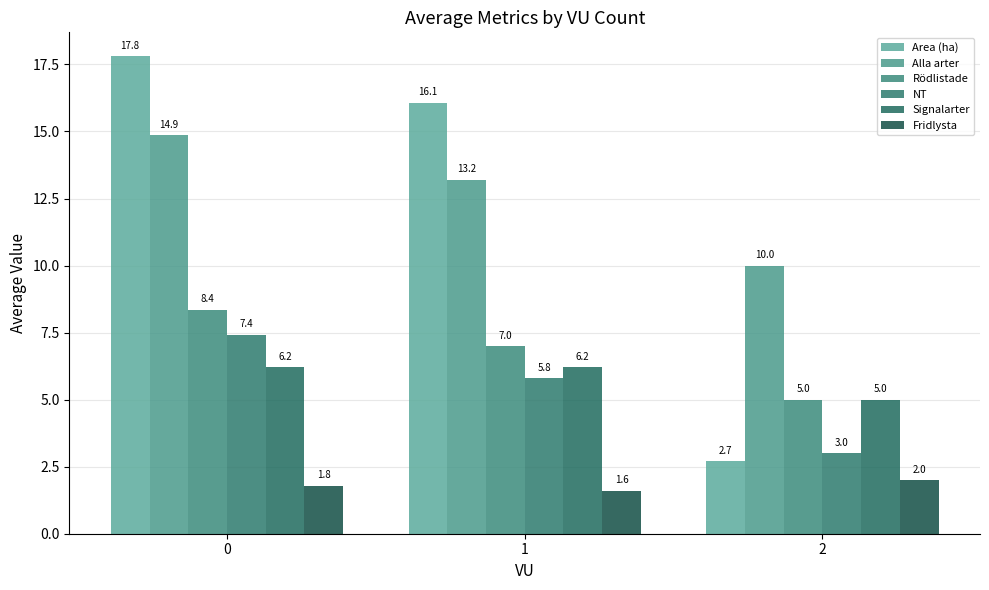

How many data points in NT are above 5?

2